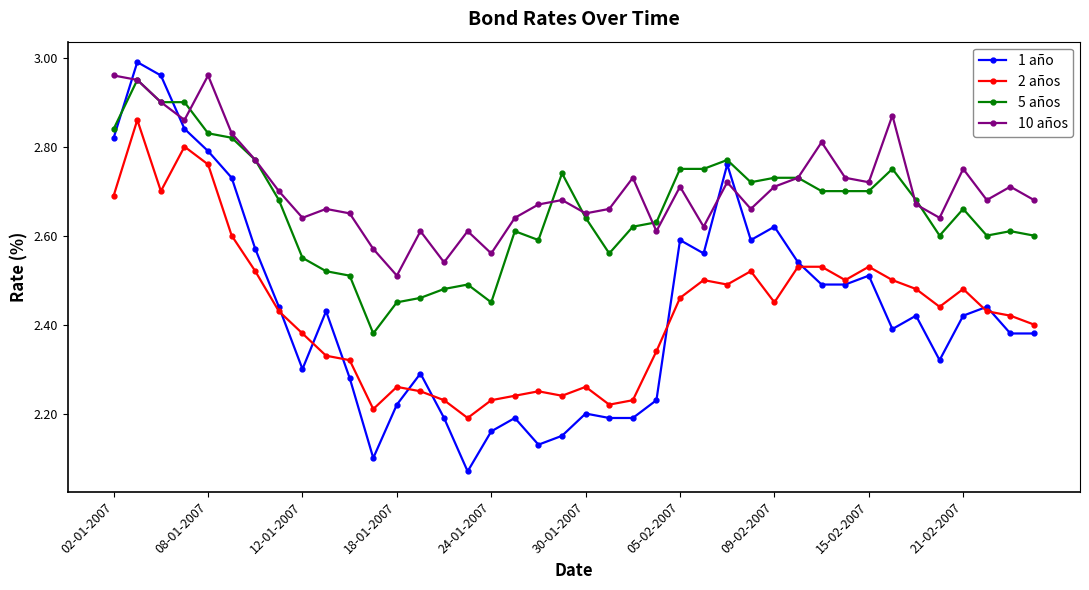

Which series ends up on top after the final intersection of 1 año and 10 años?

10 años